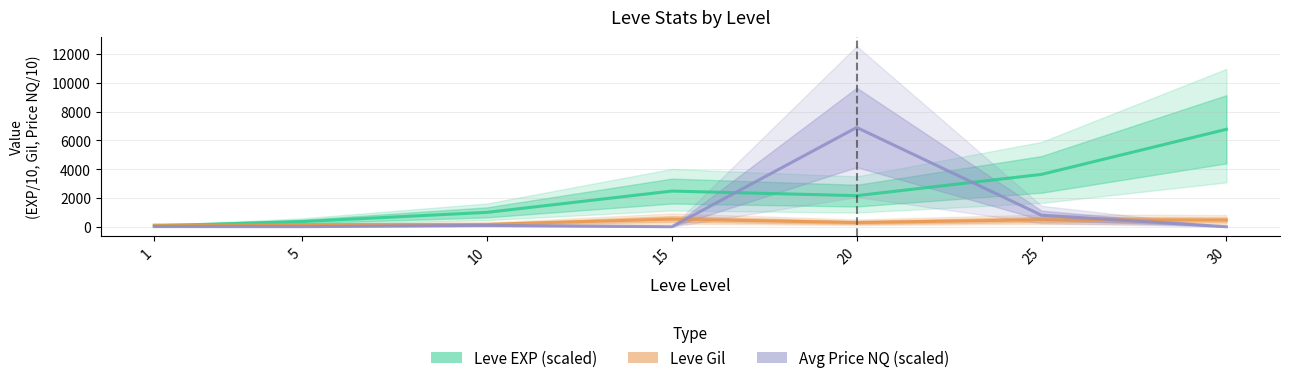

Does the chart display data point markers on the line(s)?

No